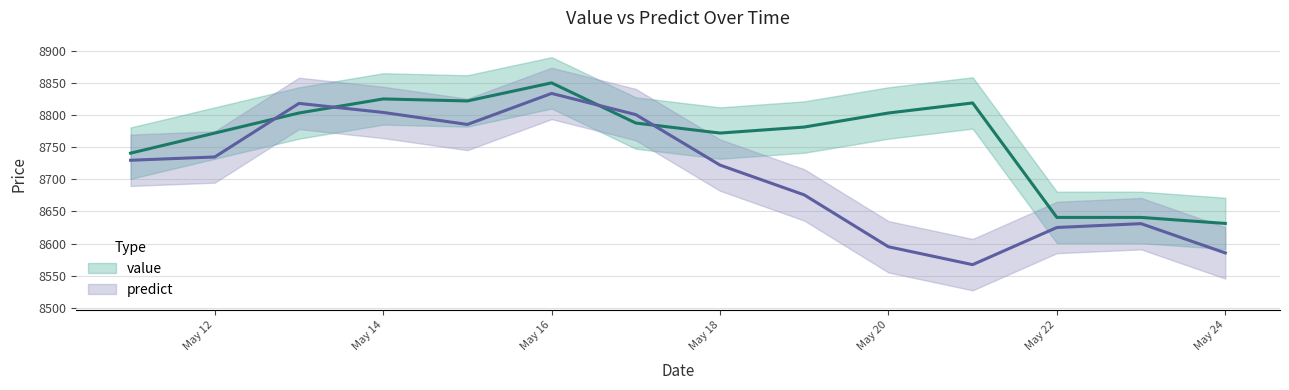

How many interior local peaks does the value series have?

3